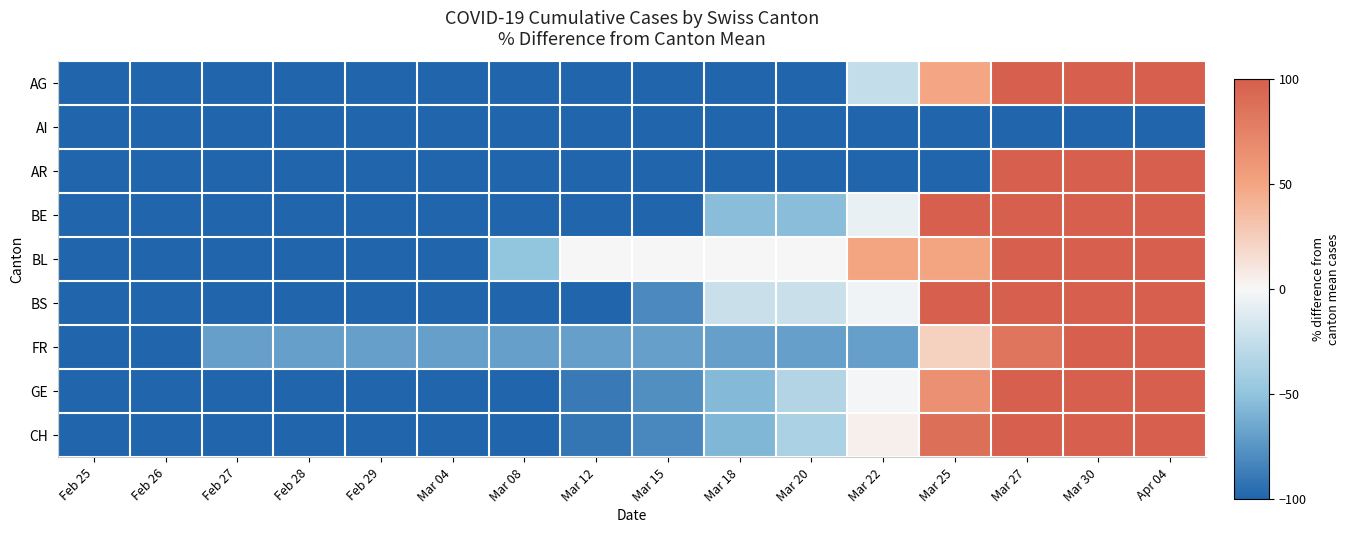

Reading left to right, transcribe all the data shown in this chart.

AG: Feb 25=-100.0	Feb 26=-100.0	Feb 27=-100.0	Feb 28=-100.0	Feb 29=-100.0	Mar 04=-100.0	Mar 08=-100.0	Mar 12=-100.0	Mar 15=-100.0	Mar 18=-100.0	Mar 20=-100.0	Mar 22=-25.5	Mar 25=48.9	Mar 27=123.4	Mar 30=272.3	Apr 04=719.1
AI: Feb 25=-100.0	Feb 26=-100.0	Feb 27=-100.0	Feb 28=-100.0	Feb 29=-100.0	Mar 04=-100.0	Mar 08=-100.0	Mar 12=-100.0	Mar 15=-100.0	Mar 18=-100.0	Mar 20=-100.0	Mar 22=-100.0	Mar 25=-100.0	Mar 27=-100.0	Mar 30=-100.0	Apr 04=-100.0
AR: Feb 25=-100.0	Feb 26=-100.0	Feb 27=-100.0	Feb 28=-100.0	Feb 29=-100.0	Mar 04=-100.0	Mar 08=-100.0	Mar 12=-100.0	Mar 15=-100.0	Mar 18=-100.0	Mar 20=-100.0	Mar 22=-100.0	Mar 25=-100.0	Mar 27=337.5	Mar 30=337.5	Apr 04=337.5
BE: Feb 25=-100.0	Feb 26=-100.0	Feb 27=-100.0	Feb 28=-100.0	Feb 29=-100.0	Mar 04=-100.0	Mar 08=-100.0	Mar 12=-100.0	Mar 15=-100.0	Mar 18=-53.3	Mar 20=-53.3	Mar 22=-6.7	Mar 25=133.3	Mar 27=180.0	Mar 30=273.3	Apr 04=506.7
BL: Feb 25=-100.0	Feb 26=-100.0	Feb 27=-100.0	Feb 28=-100.0	Feb 29=-100.0	Mar 04=-100.0	Mar 08=-50.0	Mar 12=0.0	Mar 15=0.0	Mar 18=0.0	Mar 20=0.0	Mar 22=50.0	Mar 25=50.0	Mar 27=150.0	Mar 30=150.0	Apr 04=250.0
BS: Feb 25=-100.0	Feb 26=-100.0	Feb 27=-100.0	Feb 28=-100.0	Feb 29=-100.0	Mar 04=-100.0	Mar 08=-100.0	Mar 12=-100.0	Mar 15=-80.7	Mar 18=-22.7	Mar 20=-22.7	Mar 22=-3.3	Mar 25=151.4	Mar 27=190.1	Mar 30=209.4	Apr 04=364.1
FR: Feb 25=-100.0	Feb 26=-100.0	Feb 27=-69.3	Feb 28=-69.3	Feb 29=-69.3	Mar 04=-69.3	Mar 08=-69.3	Mar 12=-69.3	Mar 15=-69.3	Mar 18=-69.3	Mar 20=-69.3	Mar 22=-69.3	Mar 25=22.8	Mar 27=84.2	Mar 30=329.8	Apr 04=421.9
GE: Feb 25=-100.0	Feb 26=-100.0	Feb 27=-100.0	Feb 28=-100.0	Feb 29=-100.0	Mar 04=-100.0	Mar 08=-100.0	Mar 12=-89.0	Mar 15=-78.1	Mar 18=-56.1	Mar 20=-34.2	Mar 22=-1.3	Mar 25=64.6	Mar 27=152.4	Mar 30=251.1	Apr 04=536.4
CH: Feb 25=-100.0	Feb 26=-100.0	Feb 27=-100.0	Feb 28=-100.0	Feb 29=-100.0	Mar 04=-100.0	Mar 08=-100.0	Mar 12=-91.0	Mar 15=-81.9	Mar 18=-57.4	Mar 20=-36.8	Mar 22=4.5	Mar 25=88.4	Mar 27=156.8	Mar 30=258.8	Apr 04=454.9